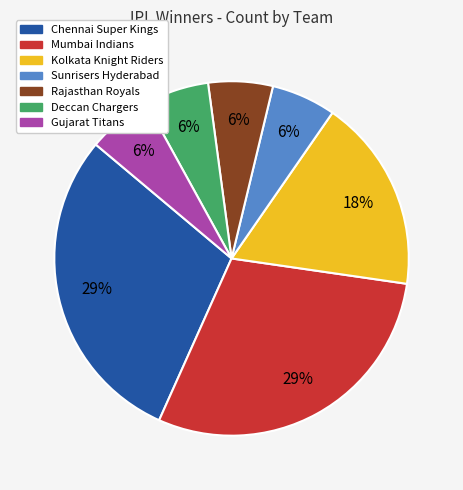

Is Chennai Super Kings the majority of the pie?

No